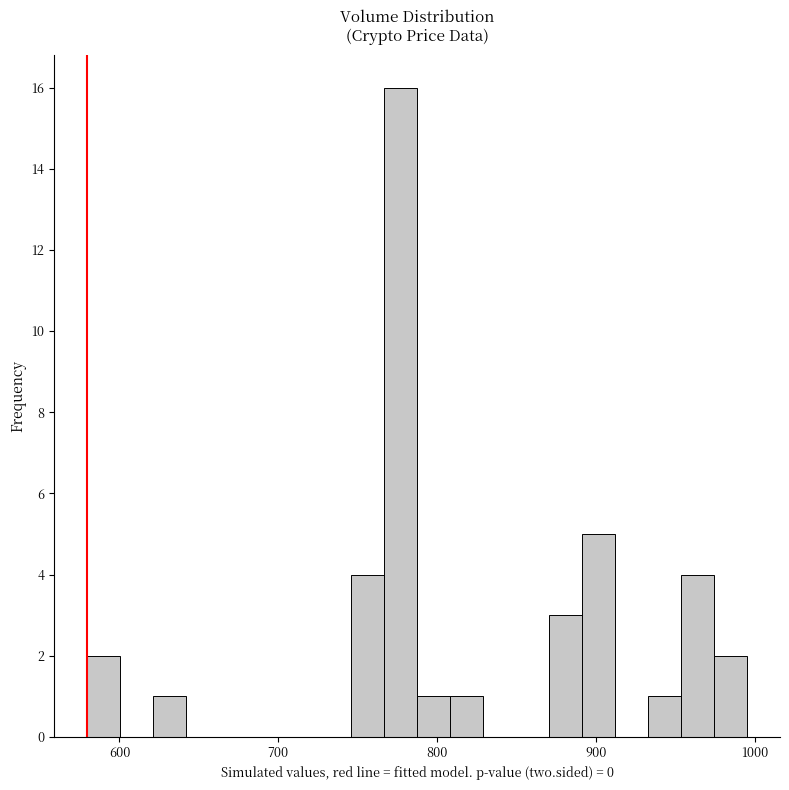

Around what value on the x-axis is the tallest bar? Give the approximate position of its centre, as read against the axis.

780